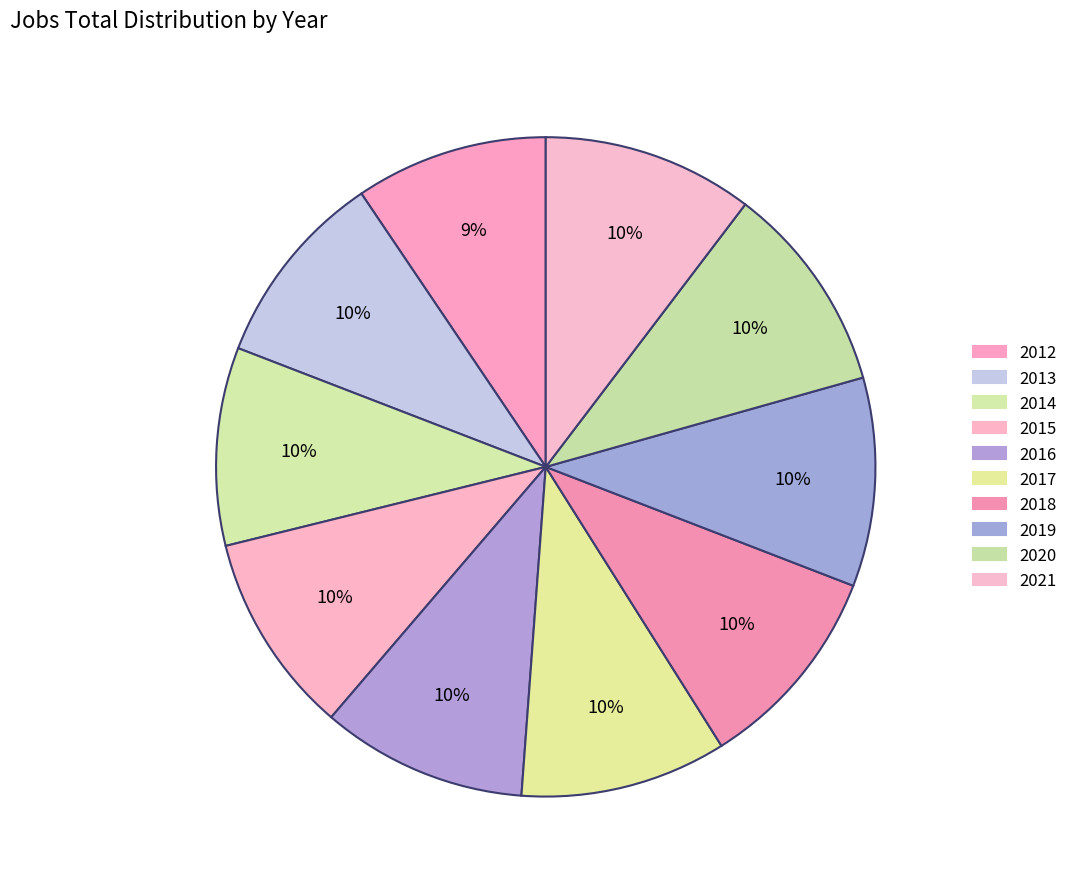

How many slices are in this pie chart?

10